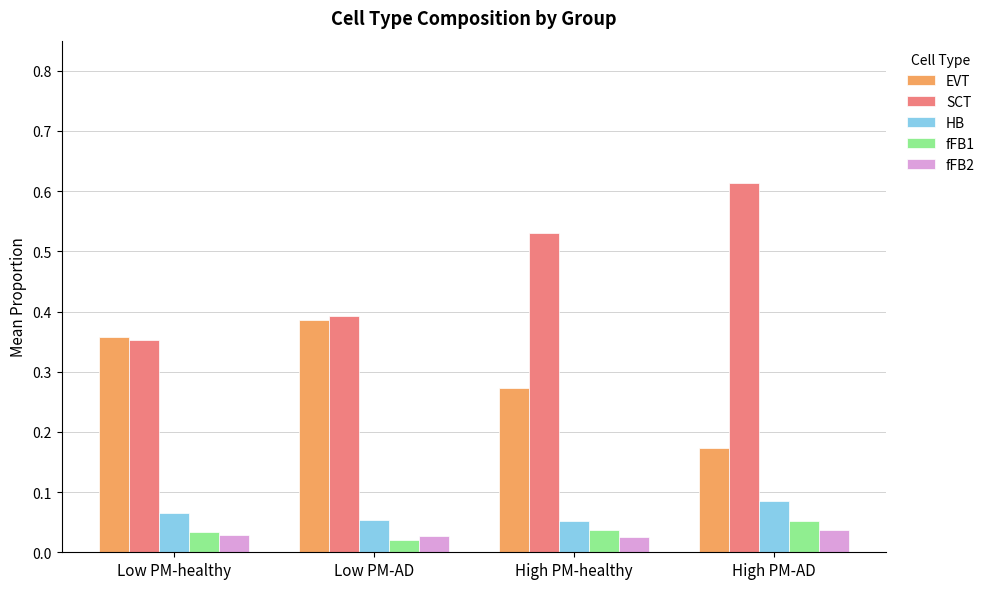

How many fFB2 values are between 0 and 1?

4